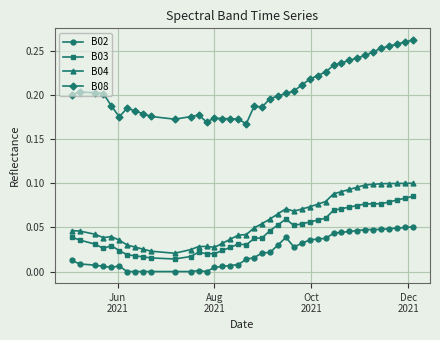

True or false: B04 has more than 0 points higher than both neighbors.

True